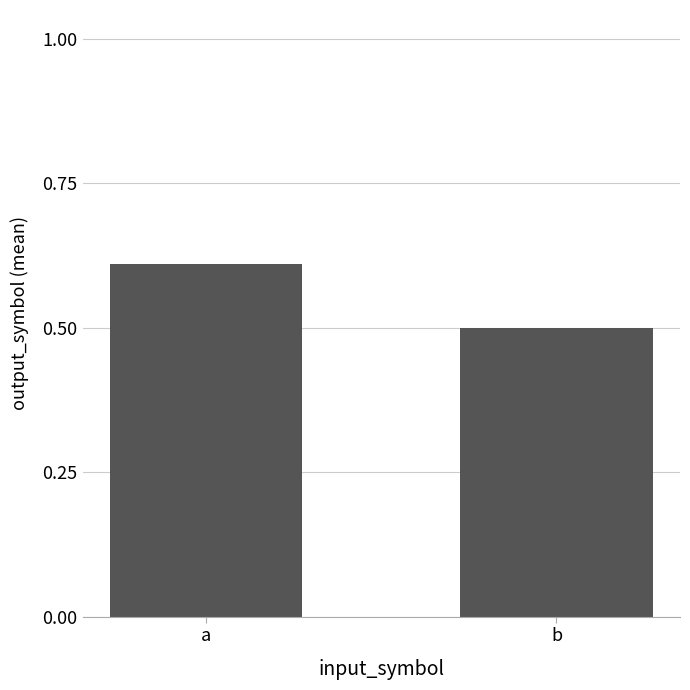

Which has a higher value, b or a?

a